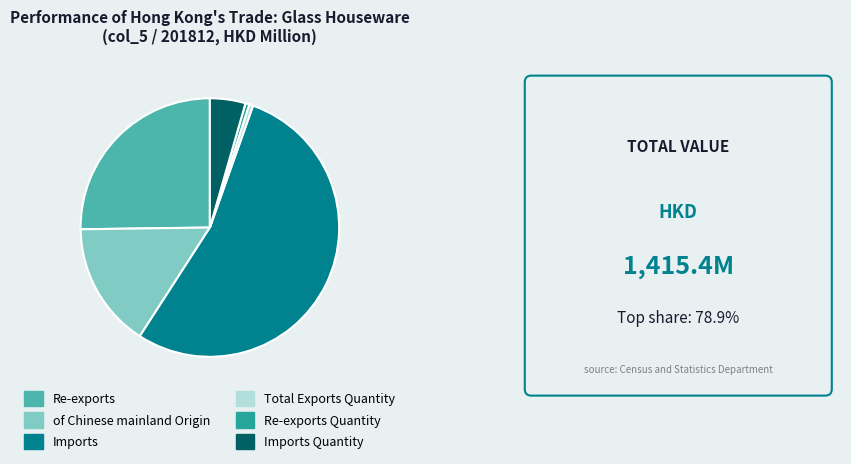

Which slice is the largest?

Imports